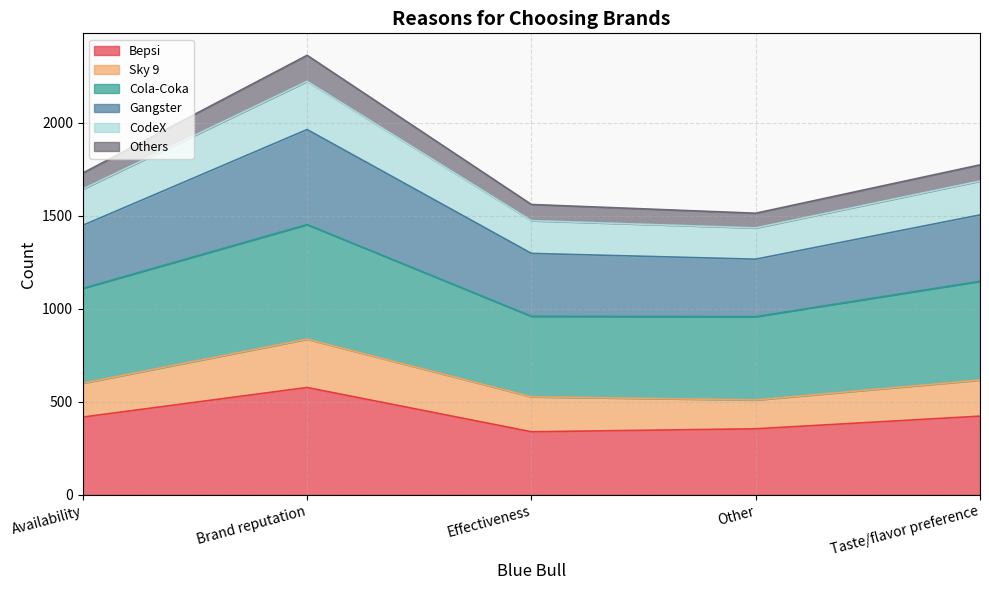

At which category does Bepsi reach its first local valley?

Effectiveness